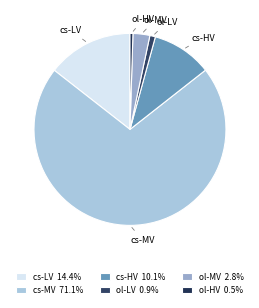

Which has a higher value, ol-LV or cs-MV?

cs-MV